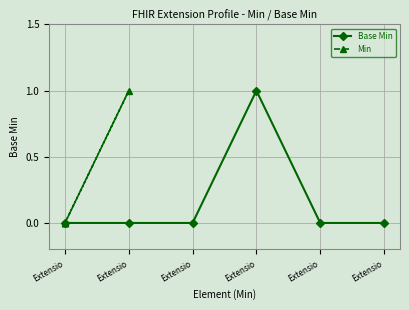

At which category is the sum across all series the highest?

Extensio